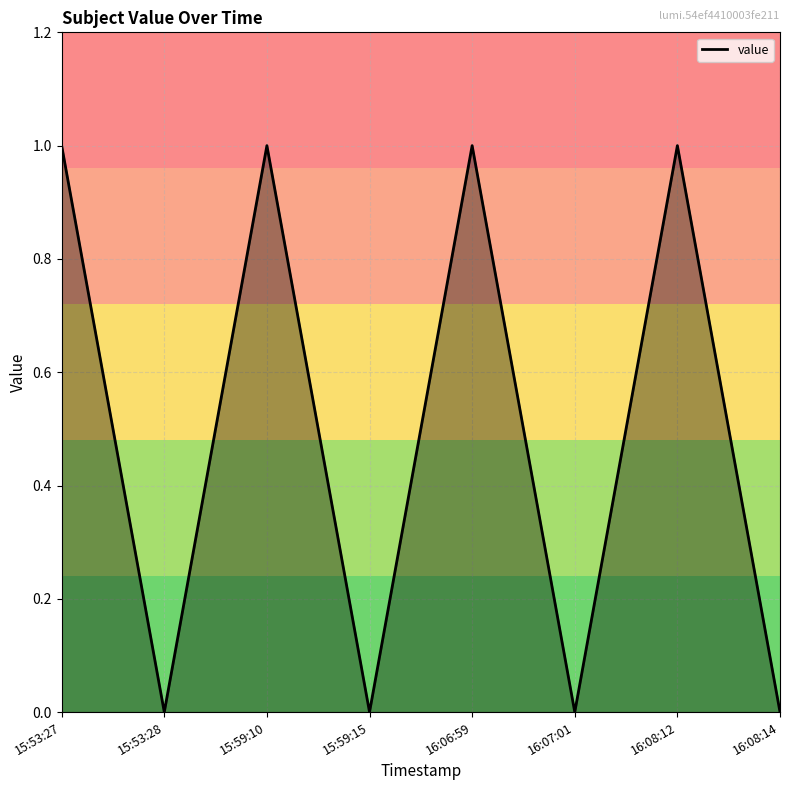

The chart shows a value of 0 at 15:59:10. True or false?

False